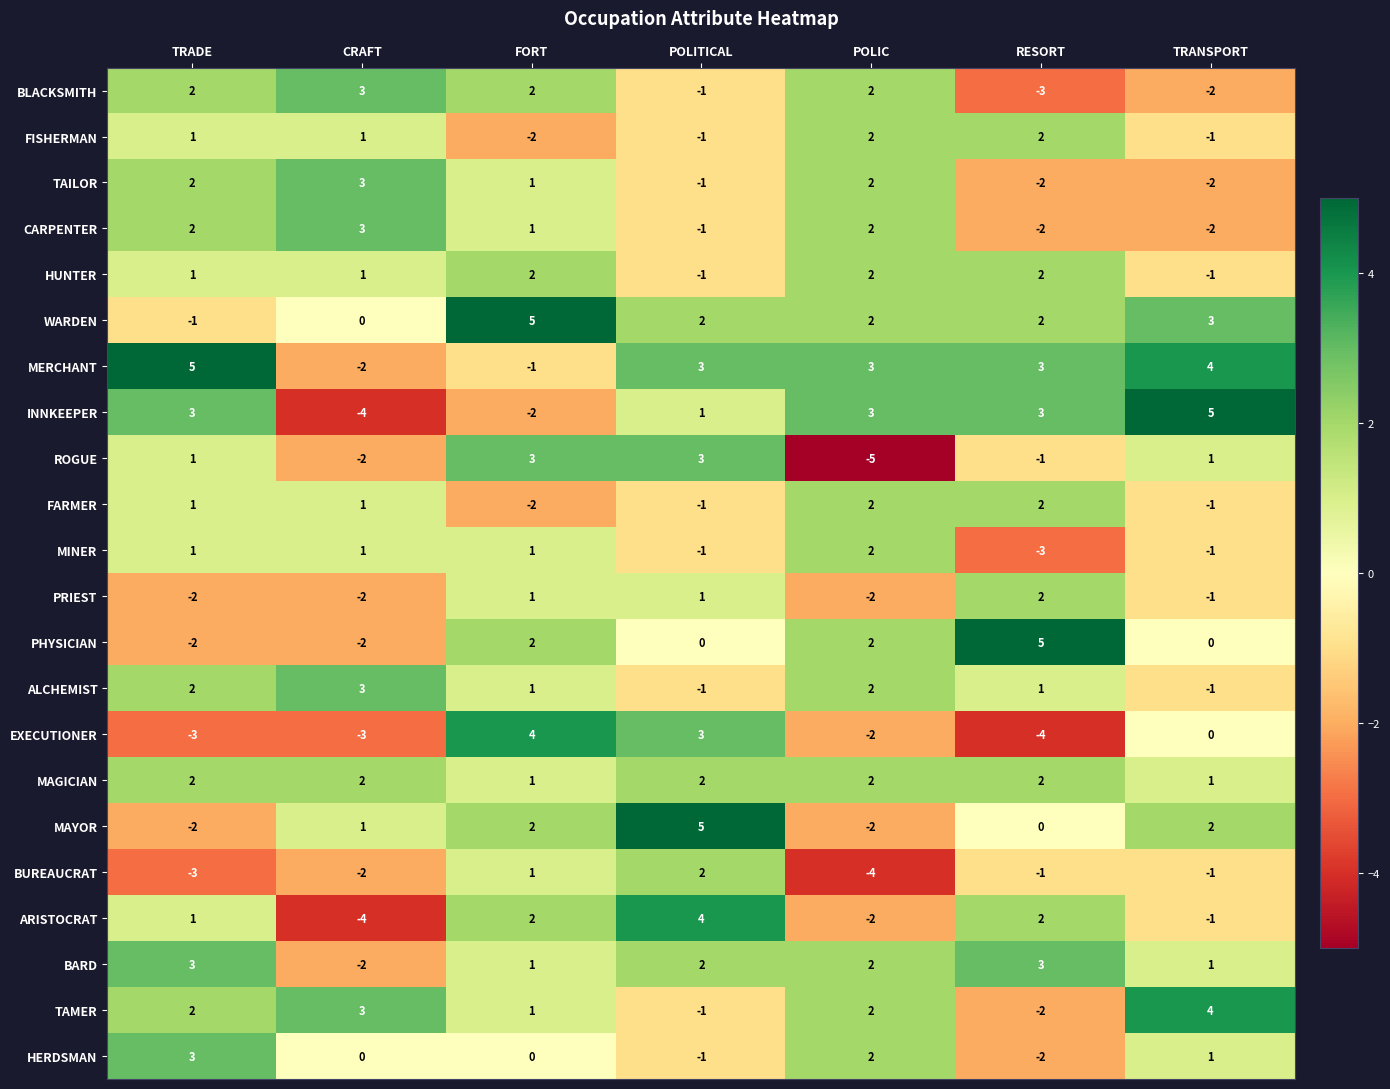

What is the greatest value displayed?

5